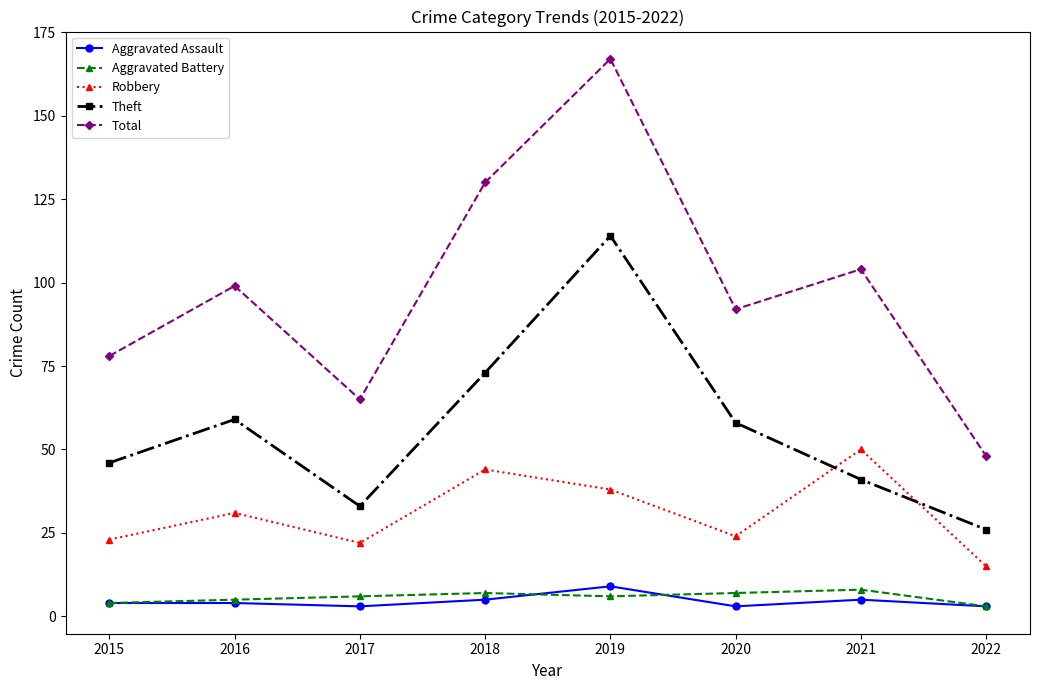

Which series has the widest spread of values?

Total